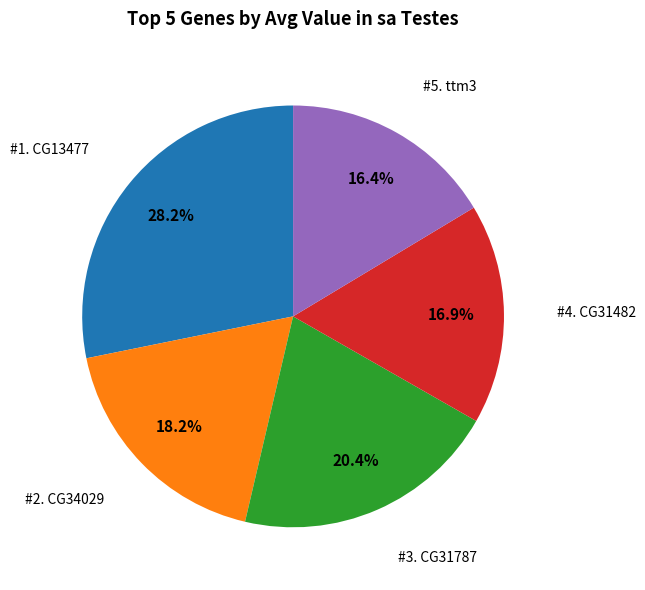

How many slices are in this pie chart?

5